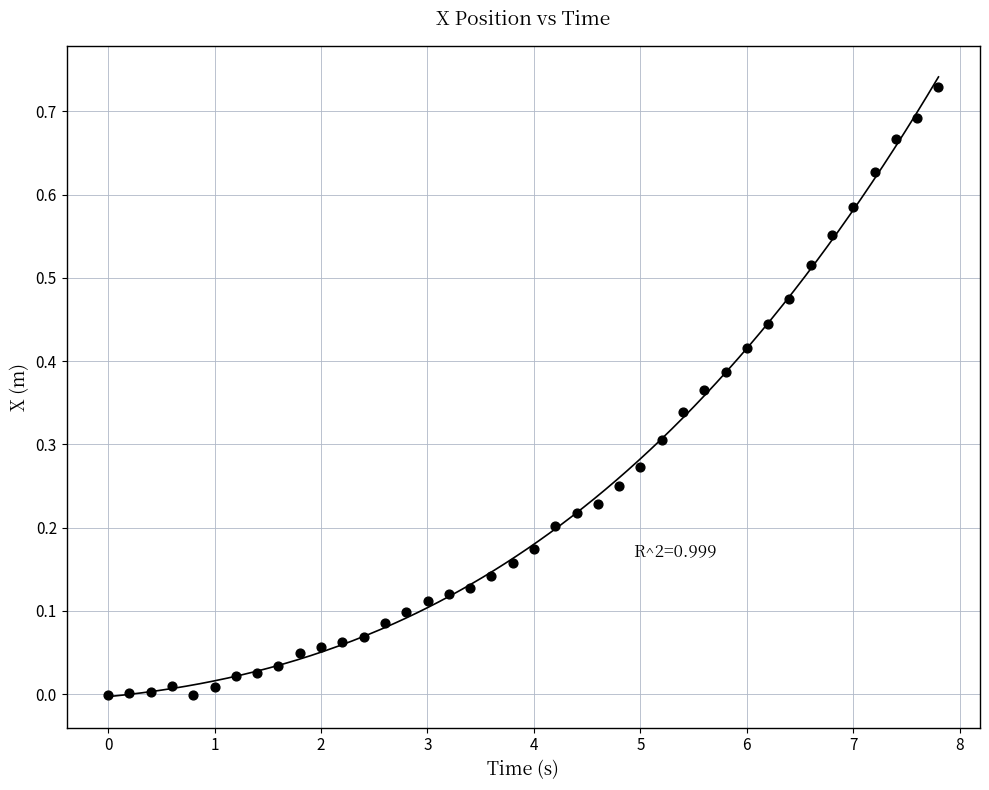

What is the range of X values (max minus min)?

7.8